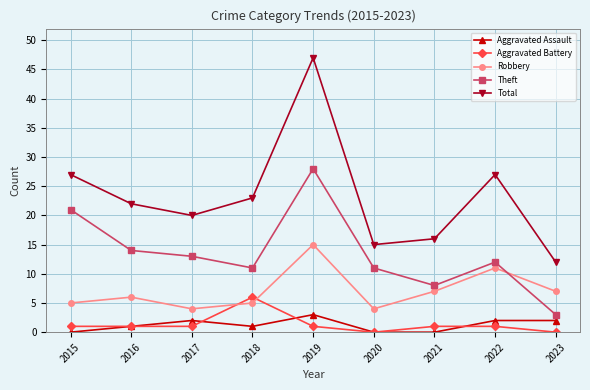

True or false: Aggravated Battery and Total cross at least once.

False